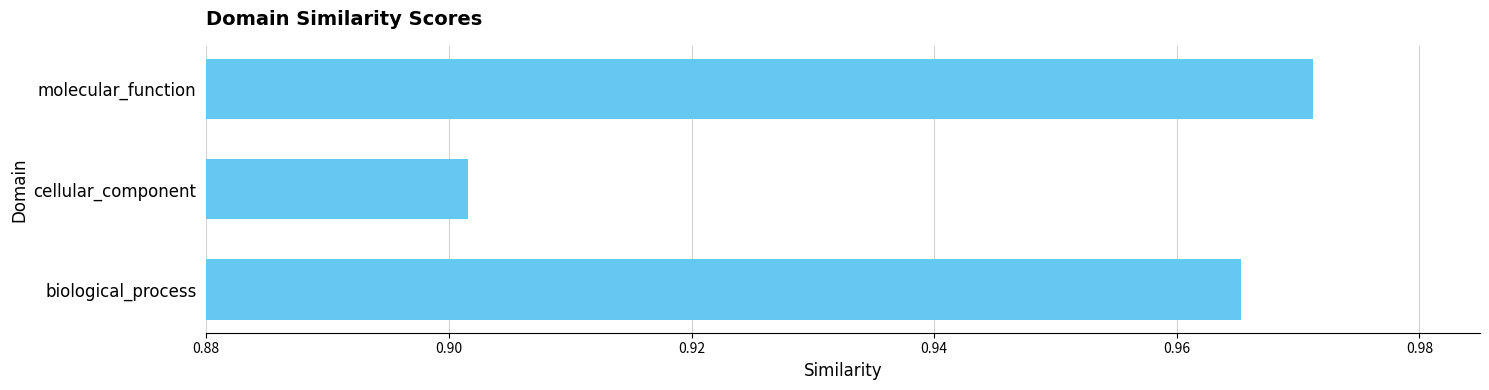

Which category has the highest value across all series?

molecular_function